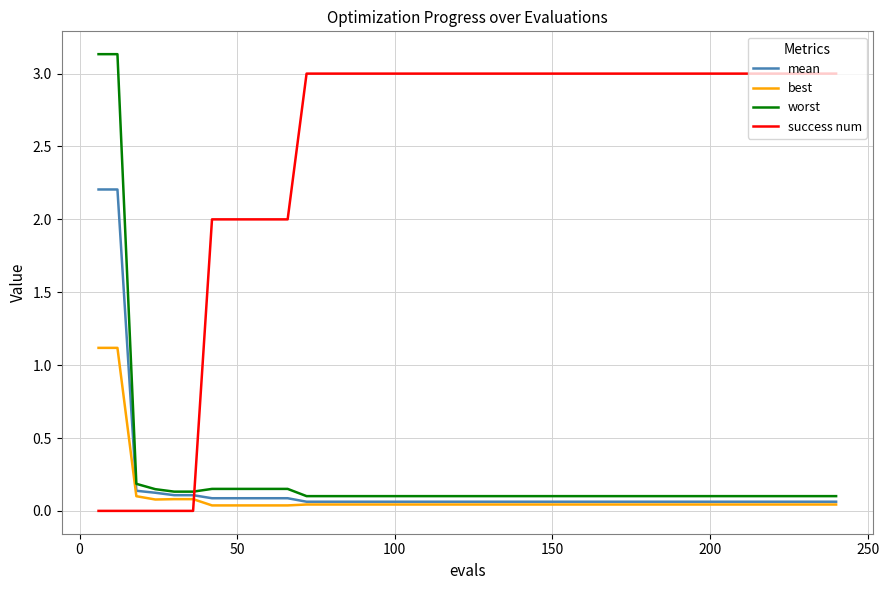

Does the chart have visible grid lines?

Yes